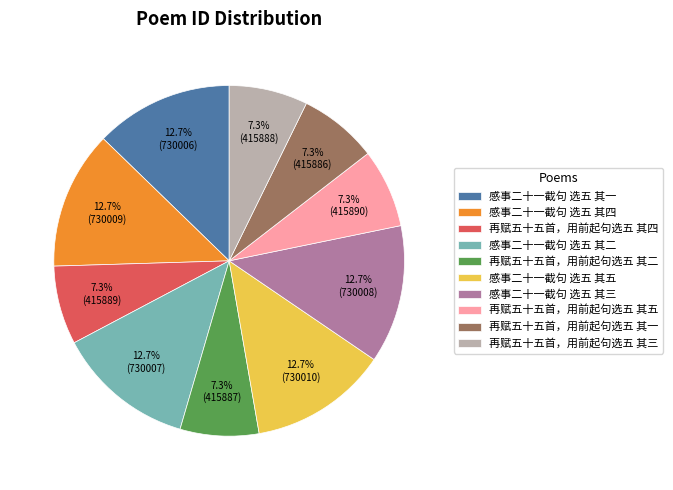

Is it true that 感事二十一截句 选五 其二 is 28% of the pie?

False